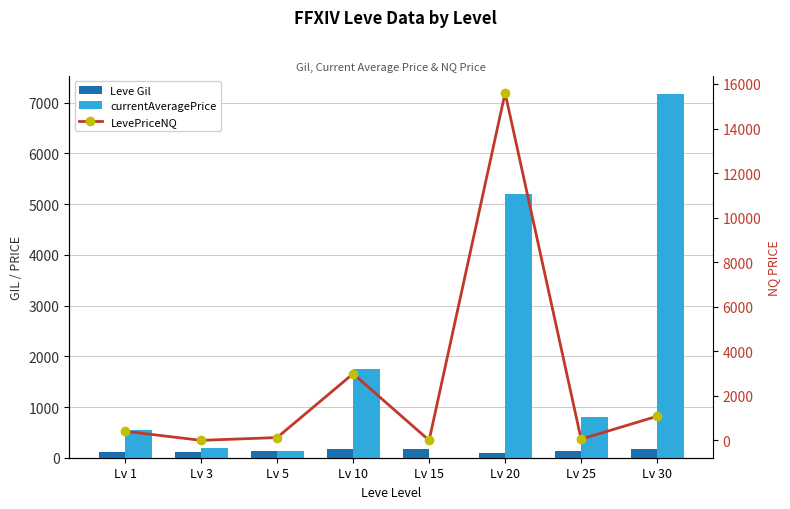

What is the average value of the Leve Gil series?

138.8